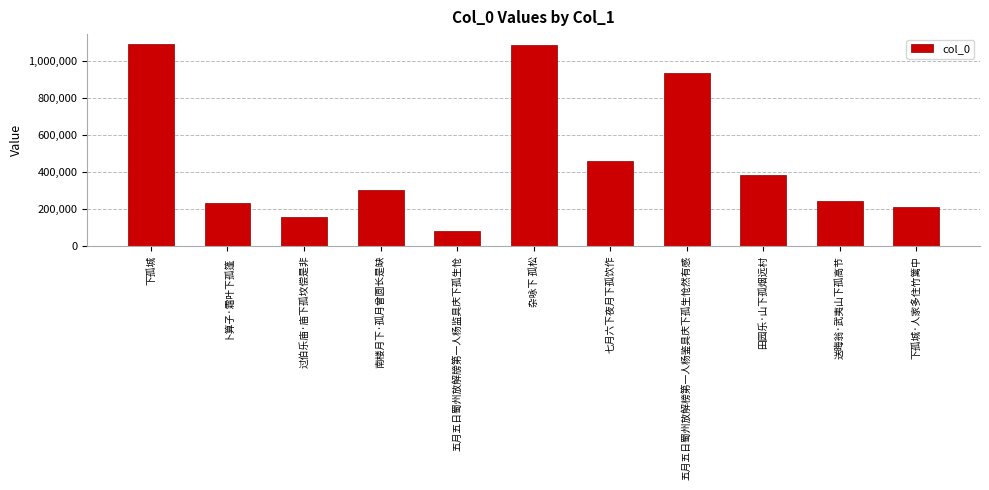

At which label is the value closest to 587528?

七月六下夜月下孤饮作